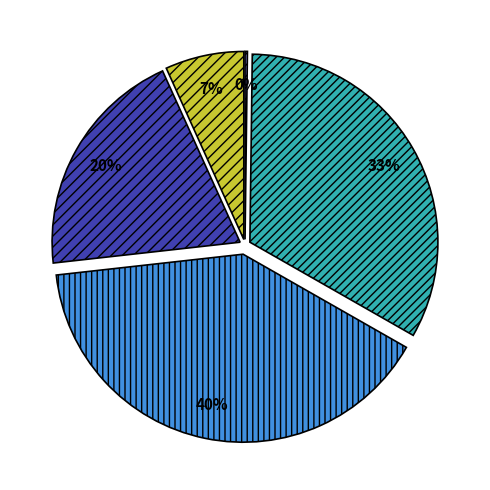

Combined, what portion of the pie is MSE and SMAPE?

46.7%